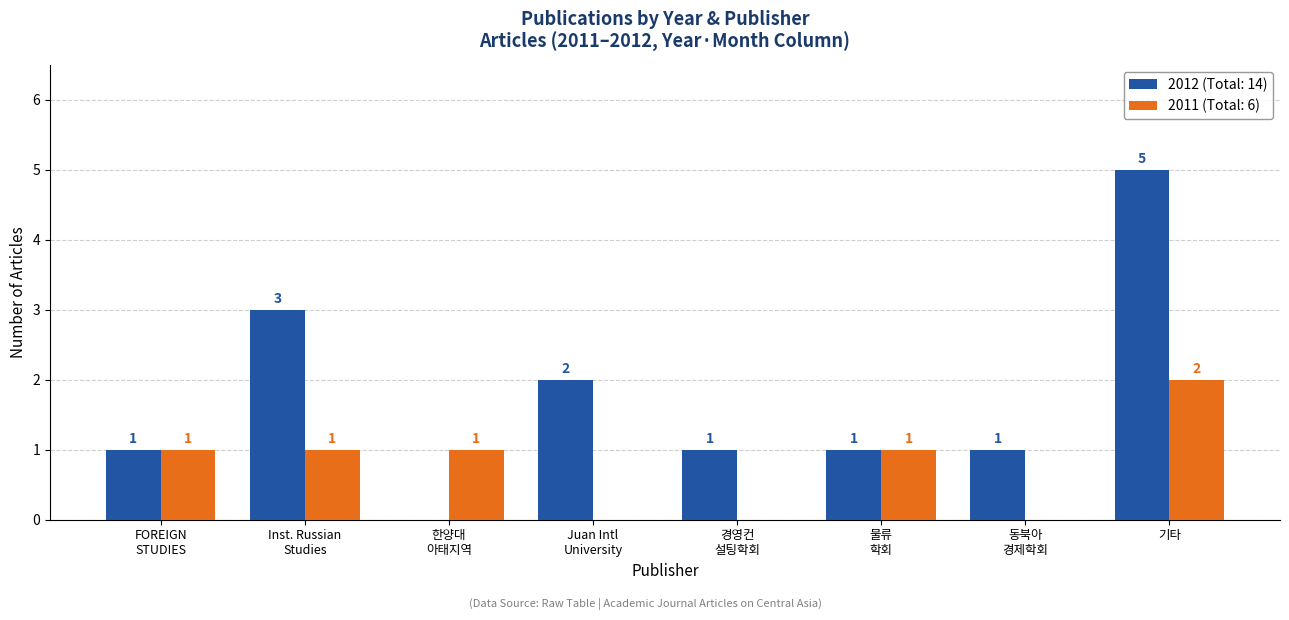

How many 2011 (Total: 6) values are between 0 and 1?

7